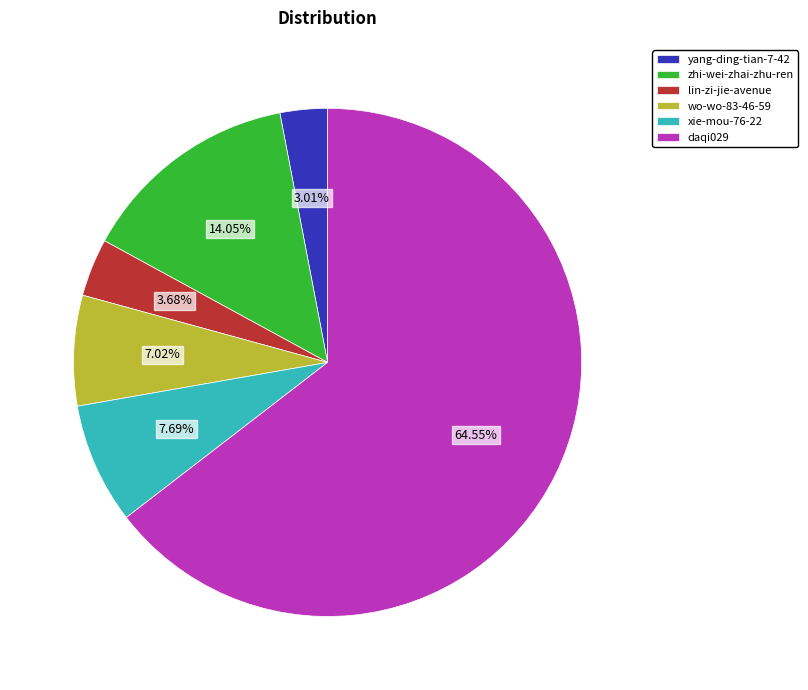

What is the majority slice?

daqi029